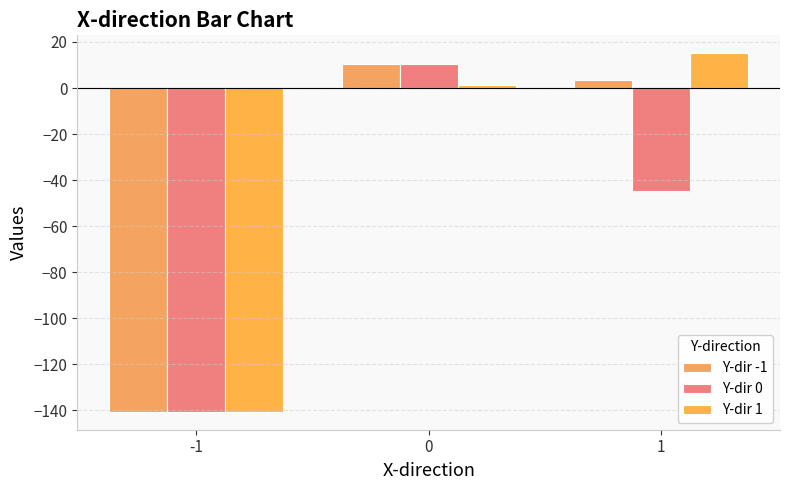

How many values in the Y-dir -1 series are below 3?

1